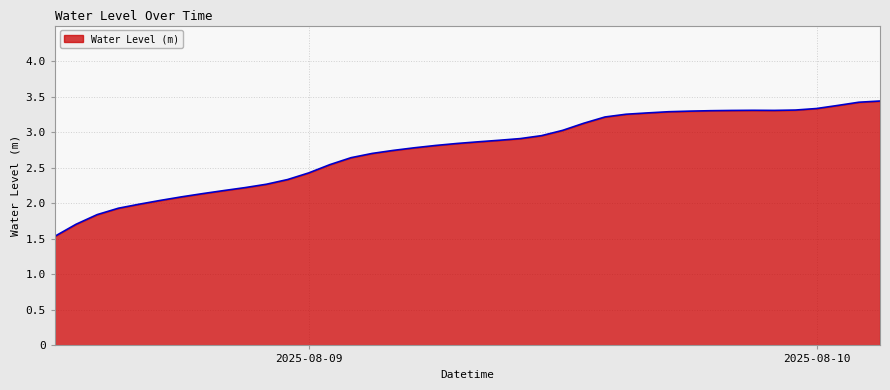

What is the sum of all values?

109.9